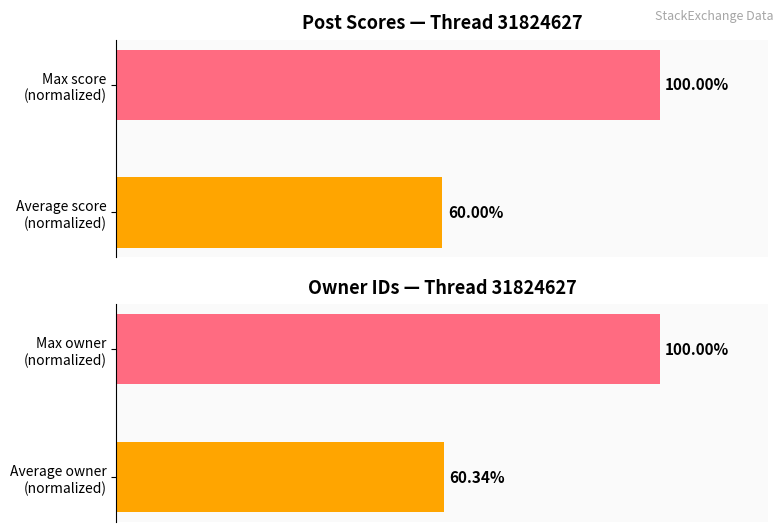

True or false: OwnerID Utilization has a value of 100.0 at Max owner (normalized).

True